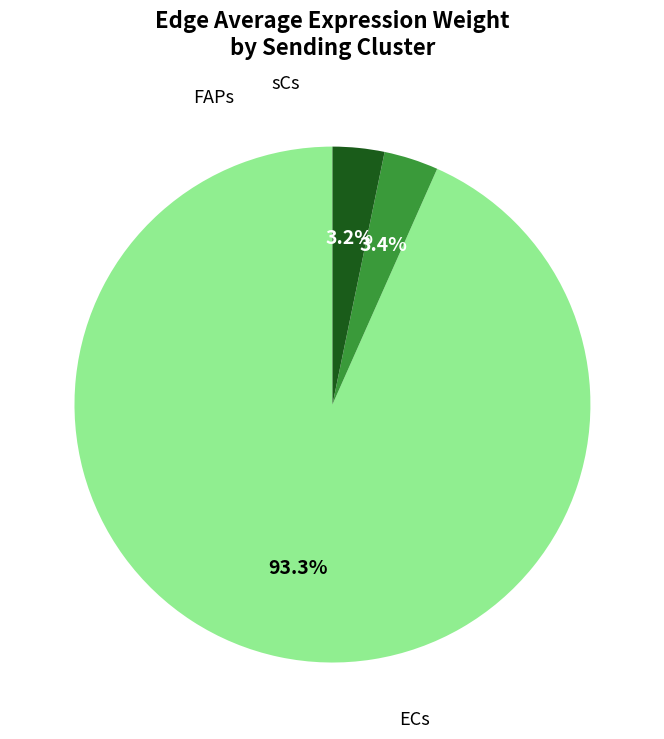

Is there a majority slice in this chart?

Yes